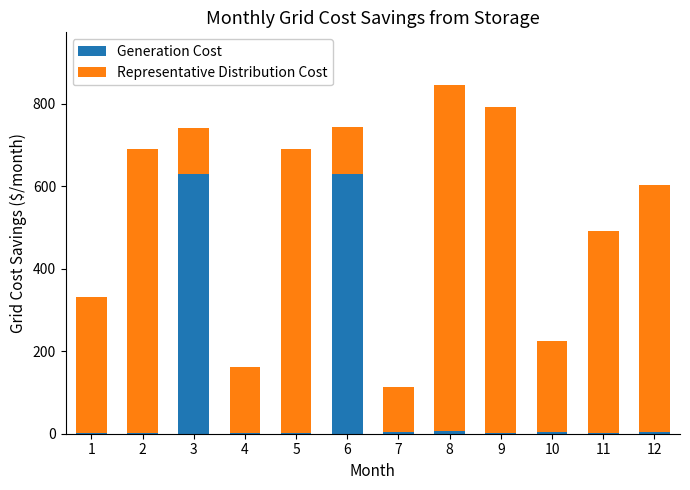

What is the sum of all Generation Cost values?

1286